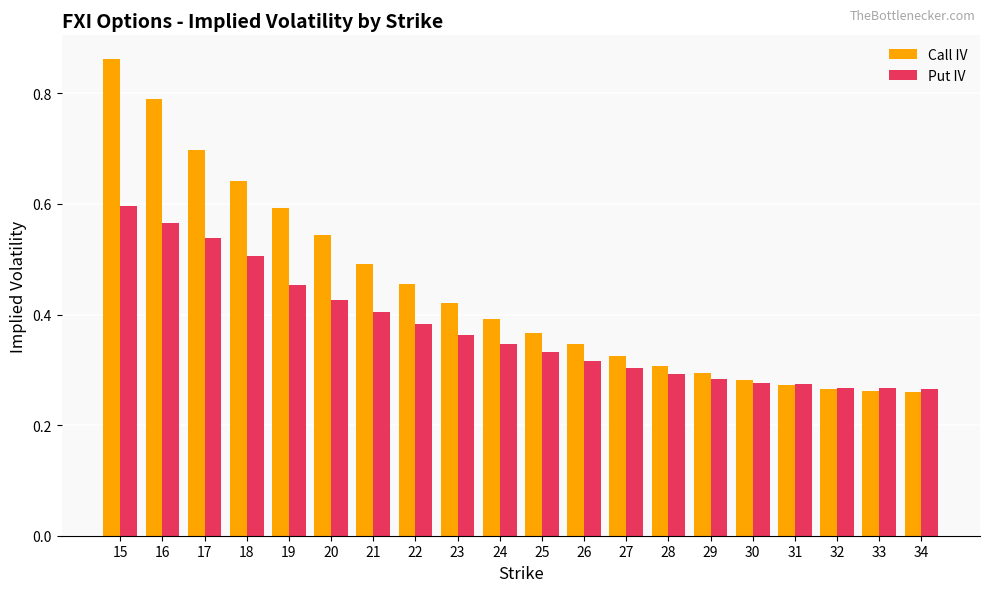

How many Put IV values are between 0 and 1?

20